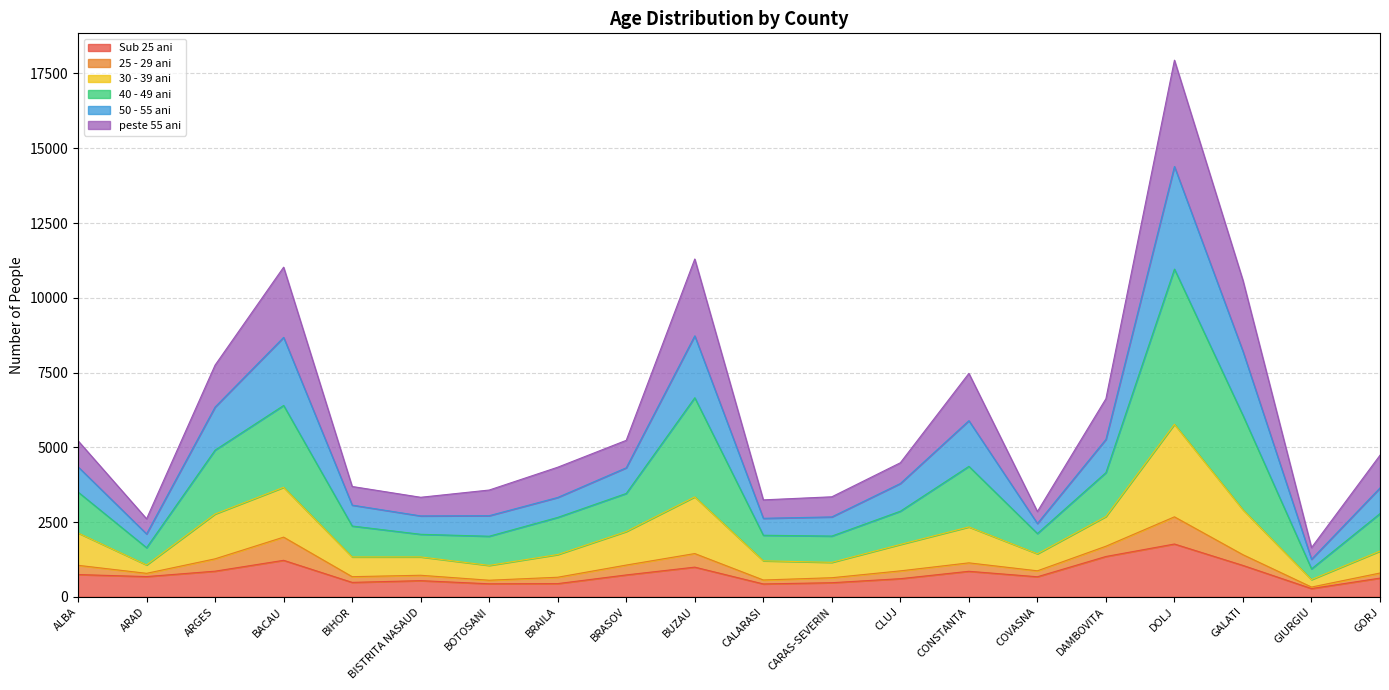

At which category is the sum across all series the highest?

DOLJ